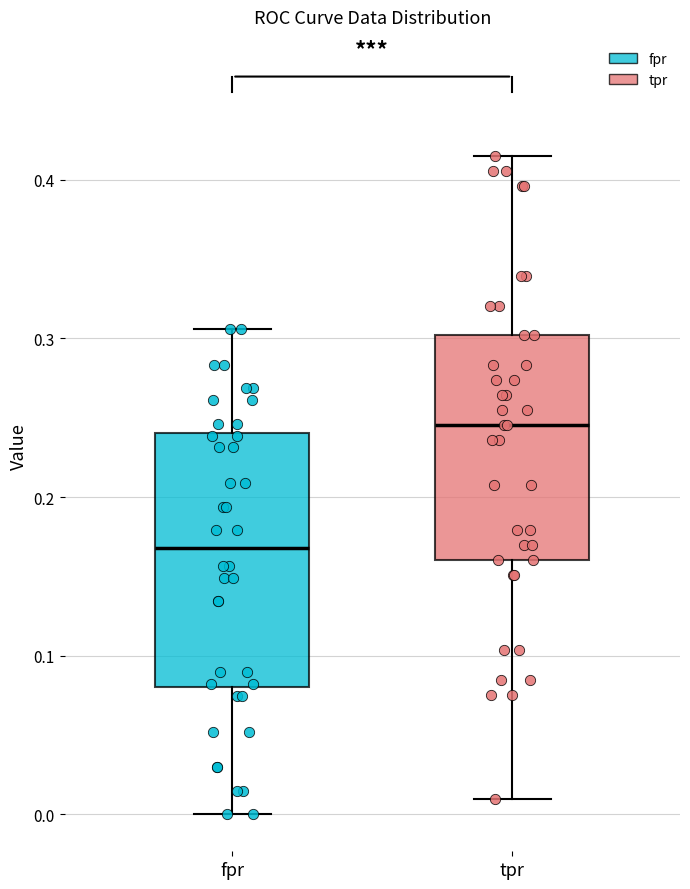

Reading left to right, read every box against the y-axis: the position of its median line, the range the box covers, and the ends of its whiskers. The values are not printed on the chart, so give them approximately, as read against the axis.

fpr: median 0.17, box 0.08 to 0.24, whiskers 0.00 to 0.31
tpr: median 0.25, box 0.16 to 0.30, whiskers 0.01 to 0.42